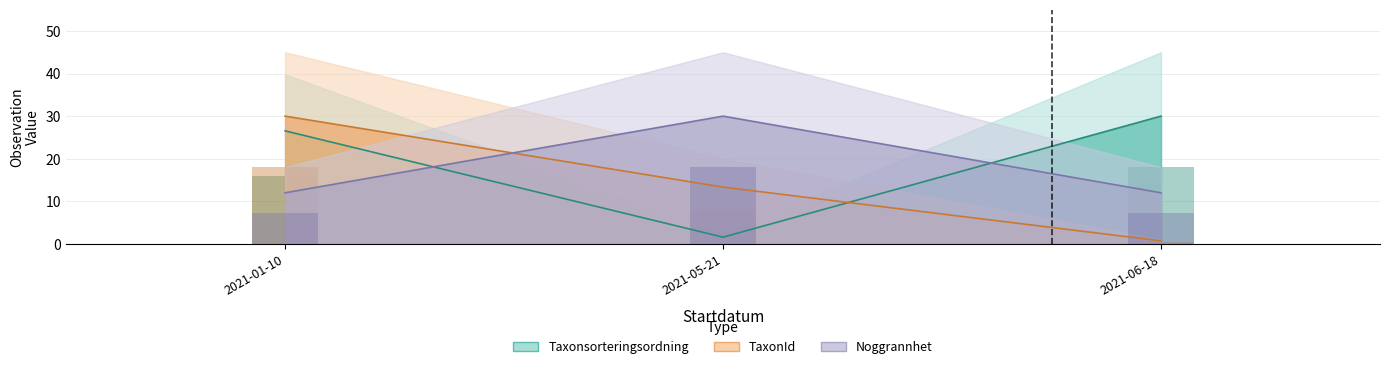

What are all the series names shown in the legend?

Taxonsorteringsordning, TaxonId, Noggrannhet